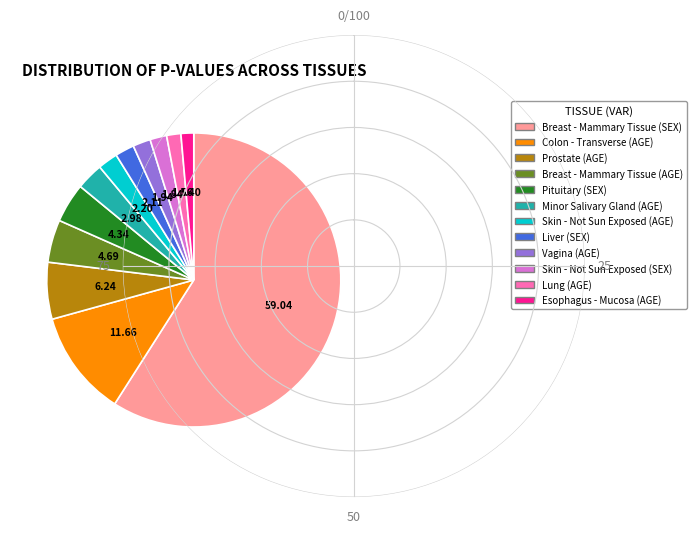

Do Colon - Transverse (AGE) and Esophagus - Mucosa (AGE) together represent more than half of the pie?

No